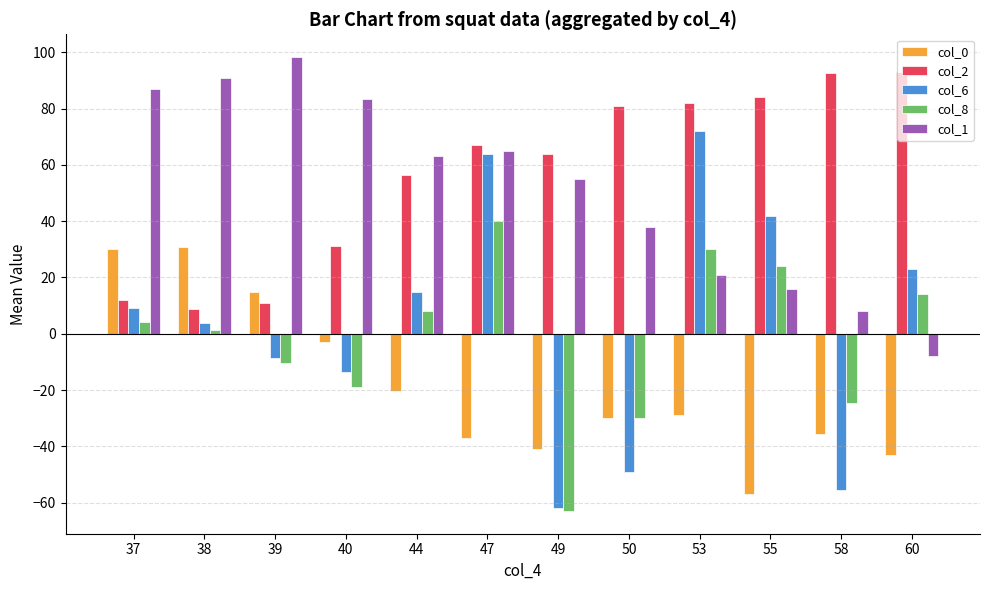

At which label is col_2 closest to 50?

44